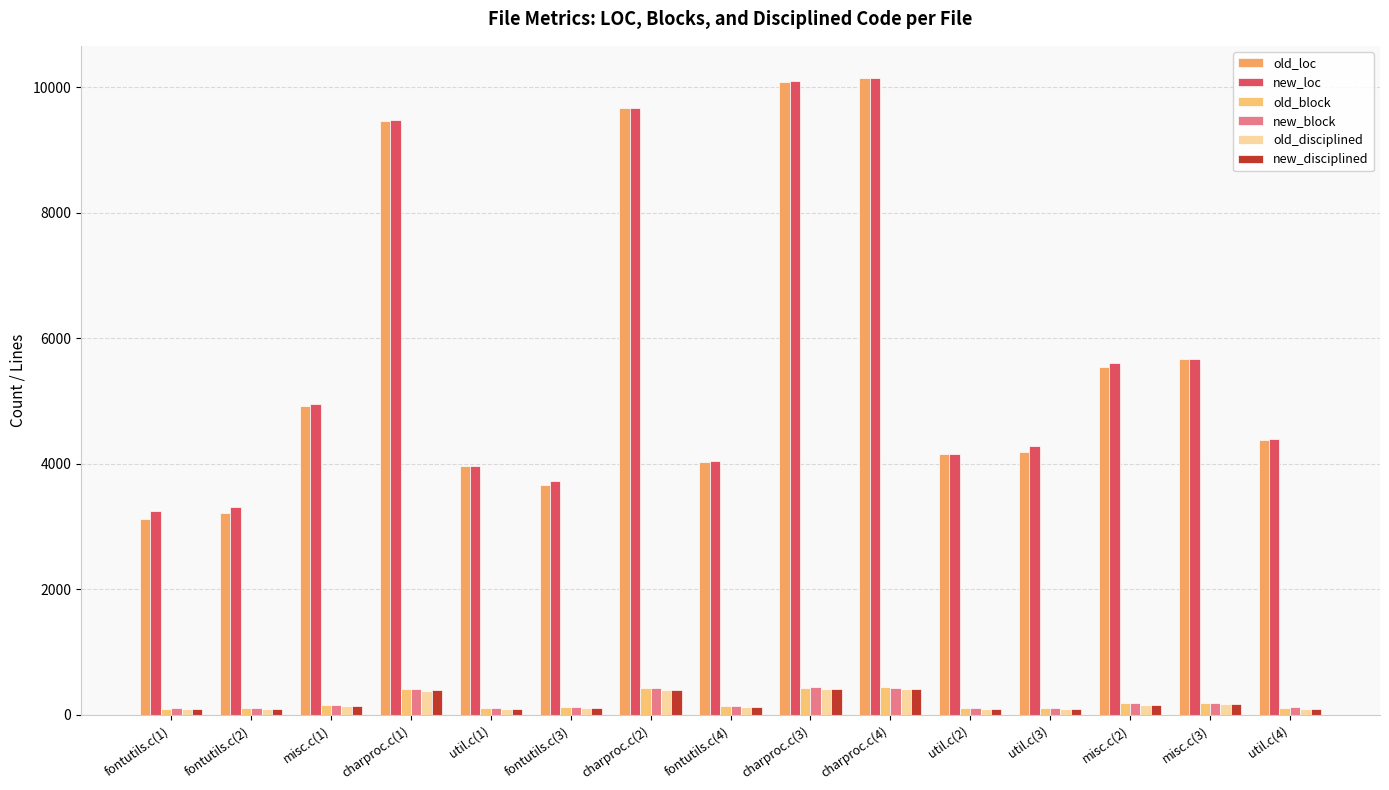

What position from the right is util.c(1)?

11